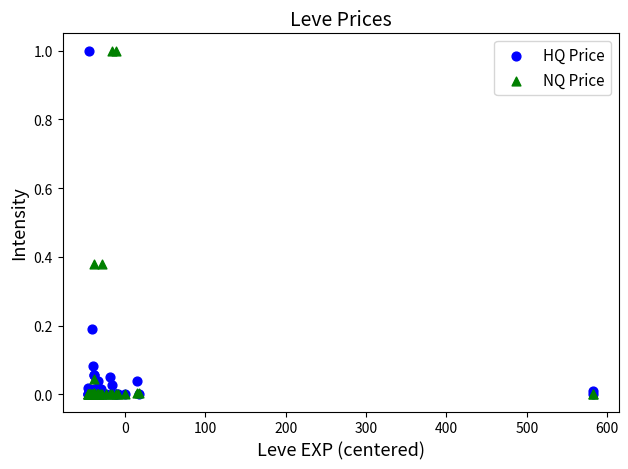

What are all the series names shown in the legend?

HQ Price, NQ Price